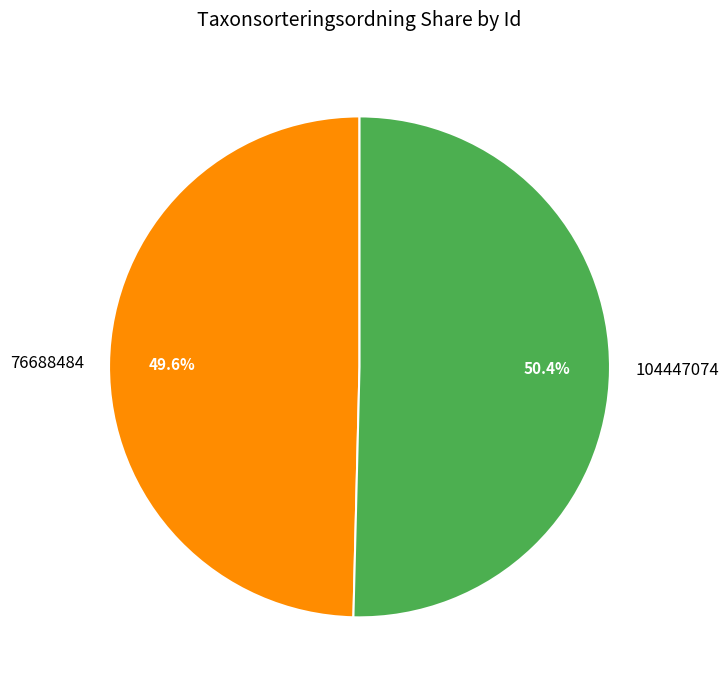

What is the total percentage of 104447074 and 76688484?

100.0%